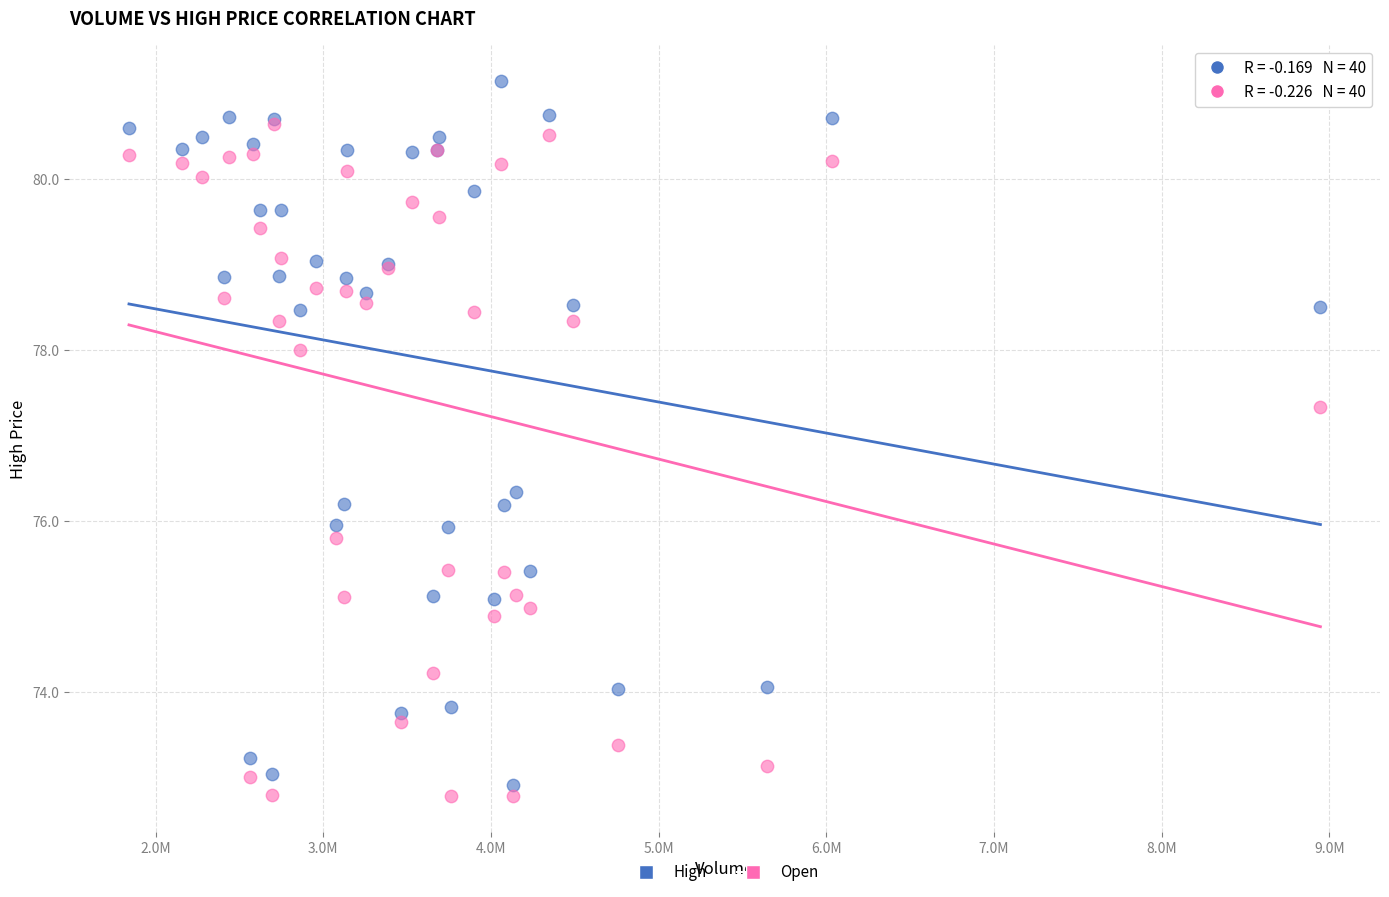

In the High series, what Y value is closest to 77?

76.3